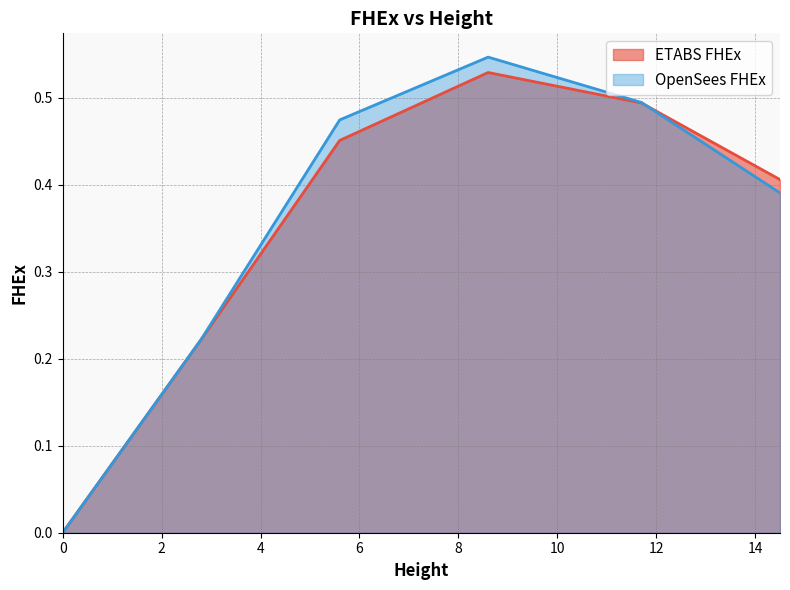

What are all the series names shown in the legend?

ETABS FHEx, OpenSees FHEx